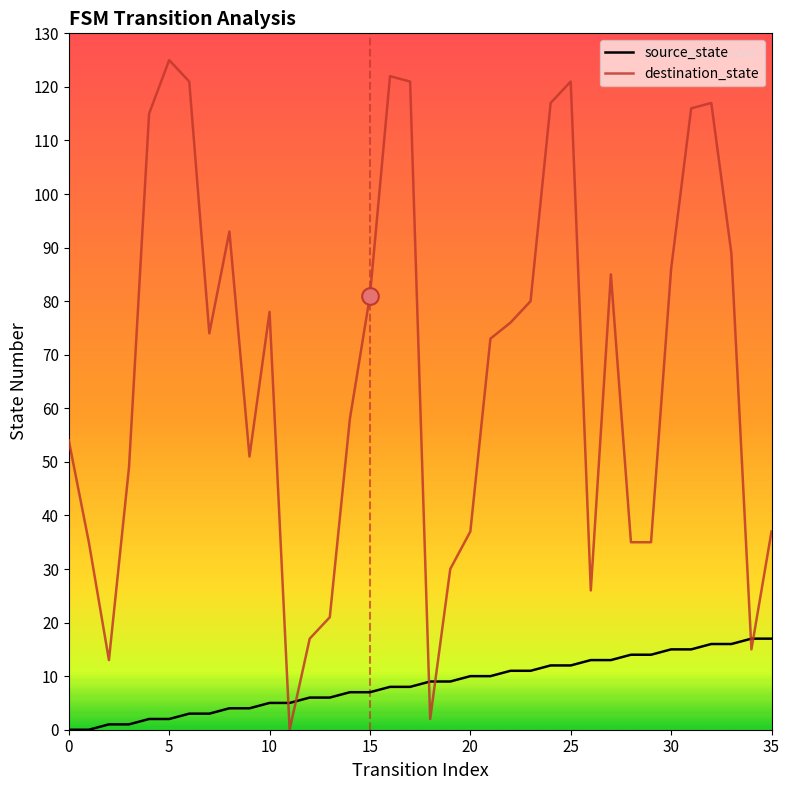

Which series ends up on top after the final intersection of source_state and destination_state?

destination_state